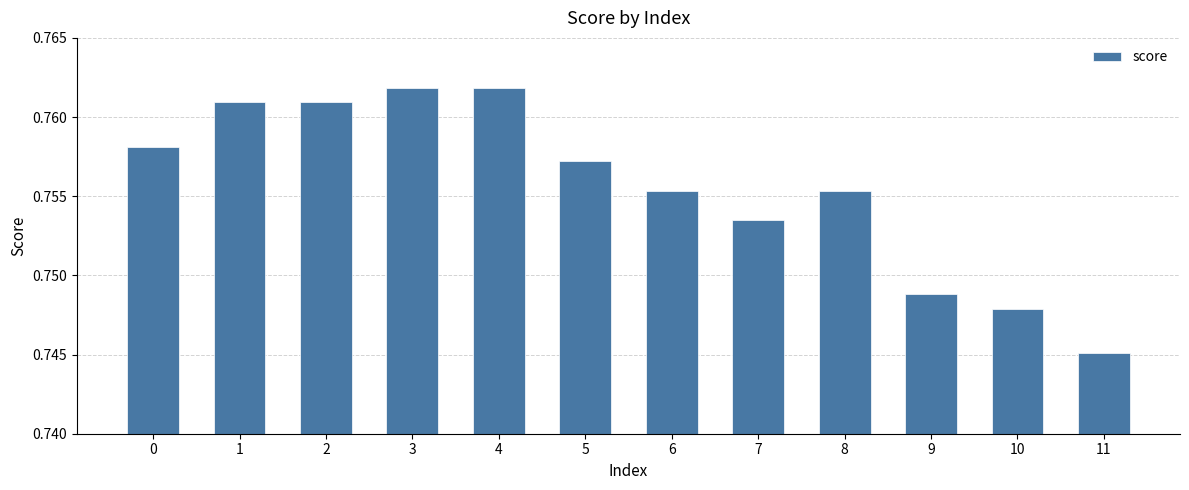

Count the values in the range 0 to 1.

12